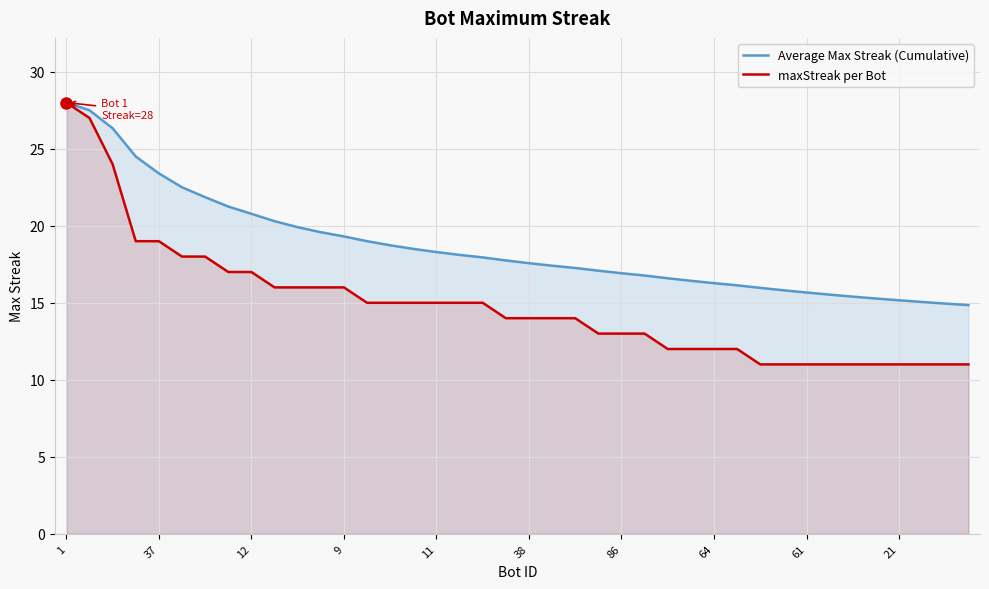

Rank the series by their average value, from lowest to highest.

maxStreak per Bot, Average Max Streak (Cumulative)